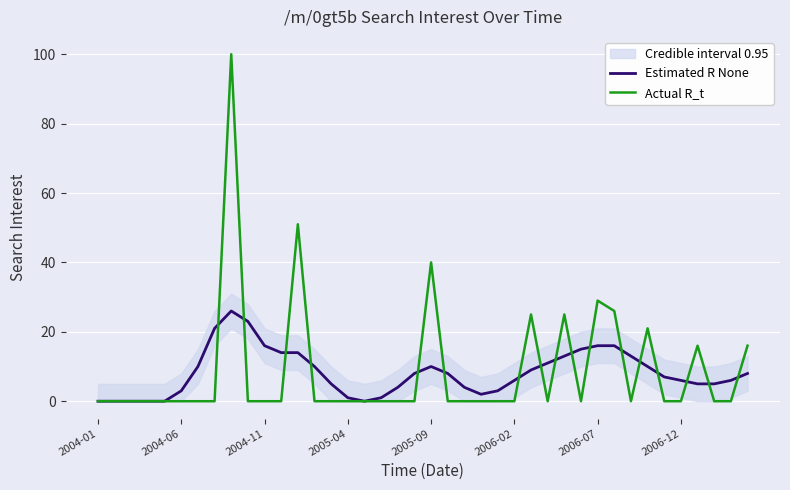

Which series has the largest range (max minus min)?

Actual R_t